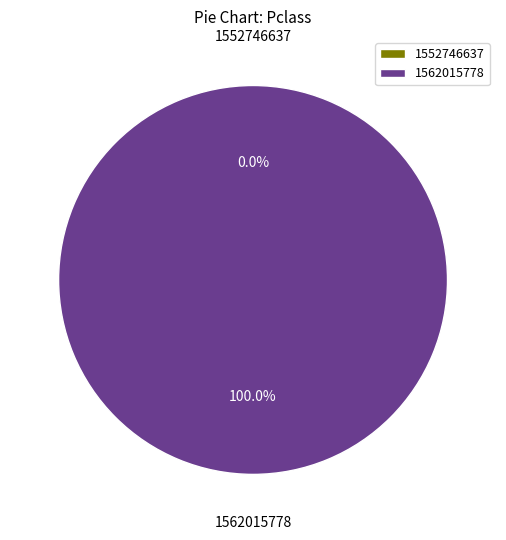

Which category has the biggest portion of the pie?

1562015778